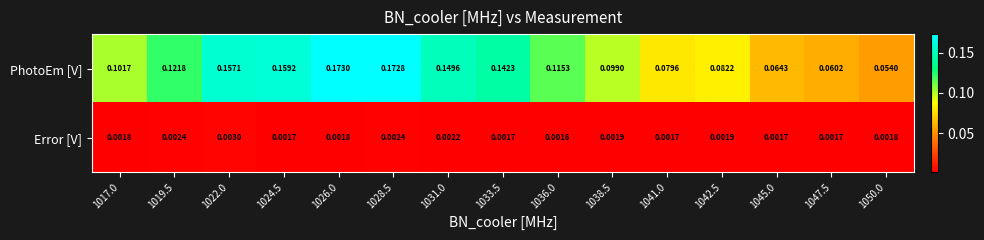

Is the value of Error [V] at 1036.0 greater than the value of PhotoEm [V] at 1042.5?

No